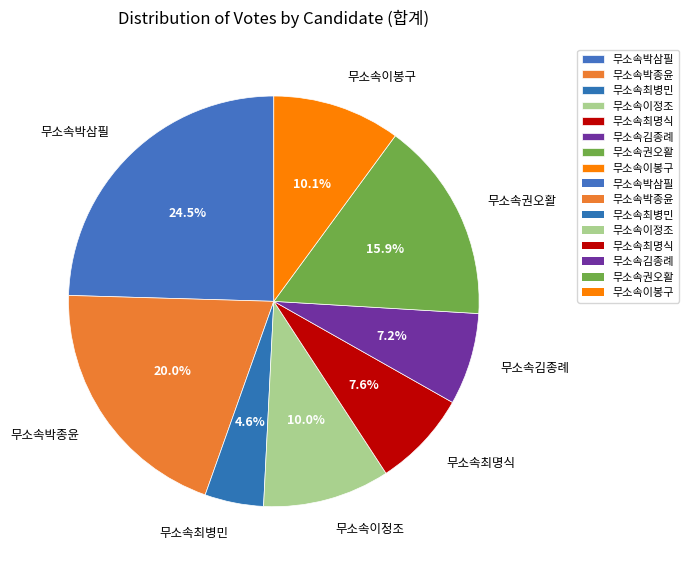

How many segments does this pie chart have?

8